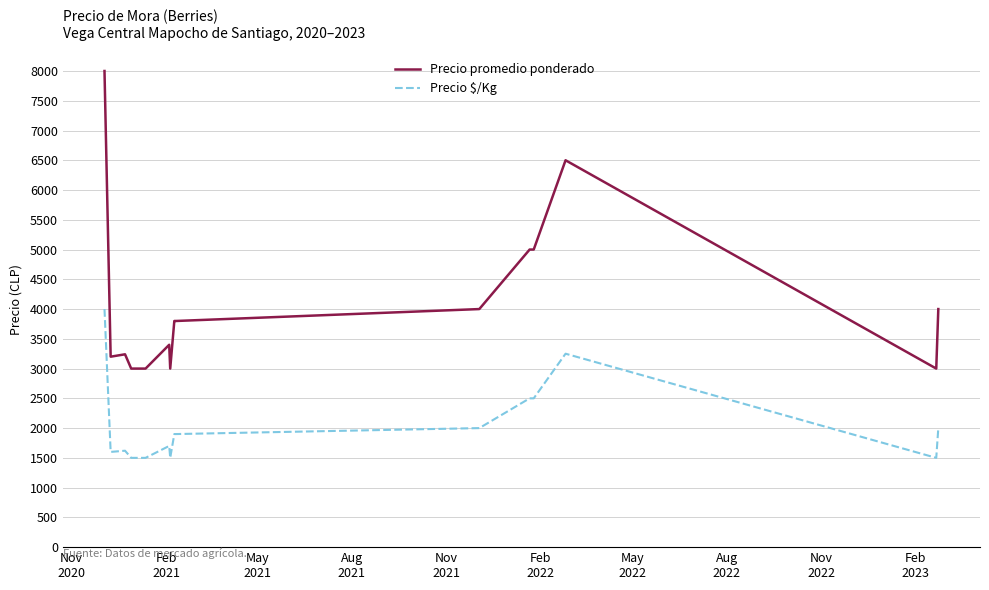

True or false: Precio promedio ponderado and Precio $/Kg cross at least once.

False